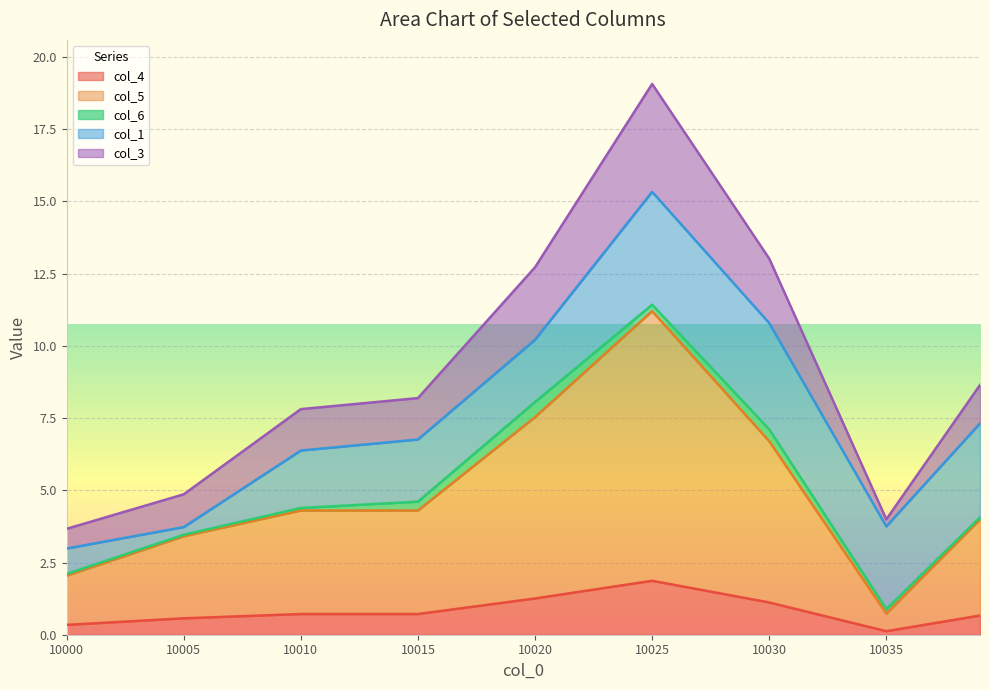

At which category is the sum across all series the highest?

10025